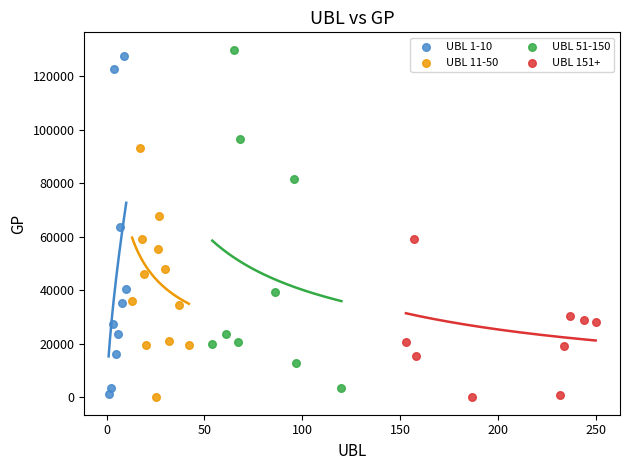

What are all the series names shown in the legend?

UBL 1-10, UBL 11-50, UBL 51-150, UBL 151+